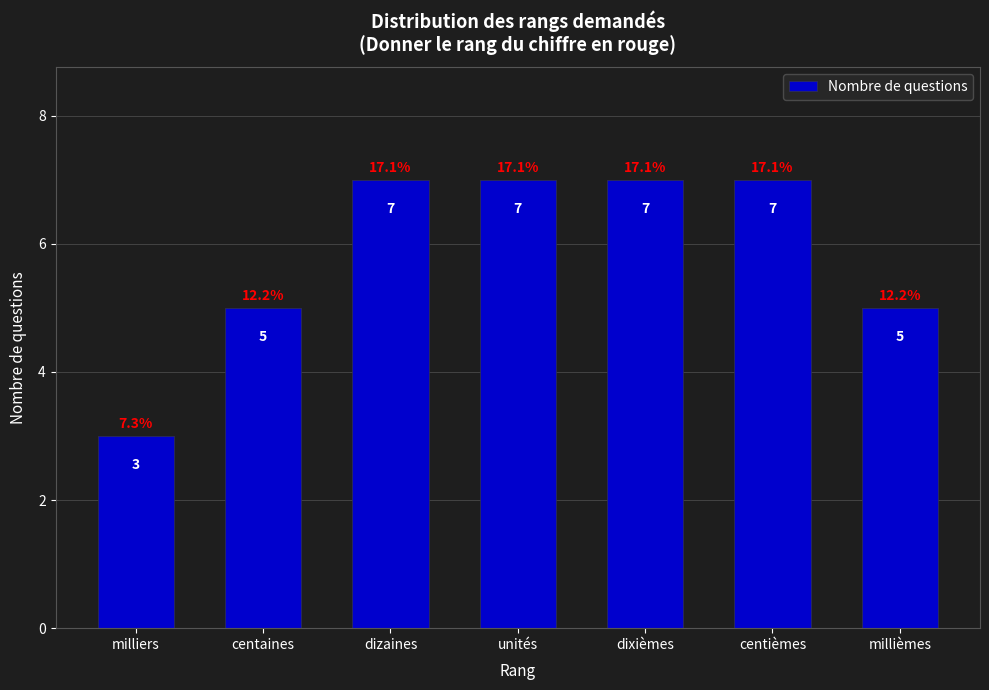

What is the value of the 2nd bar from the left?

5